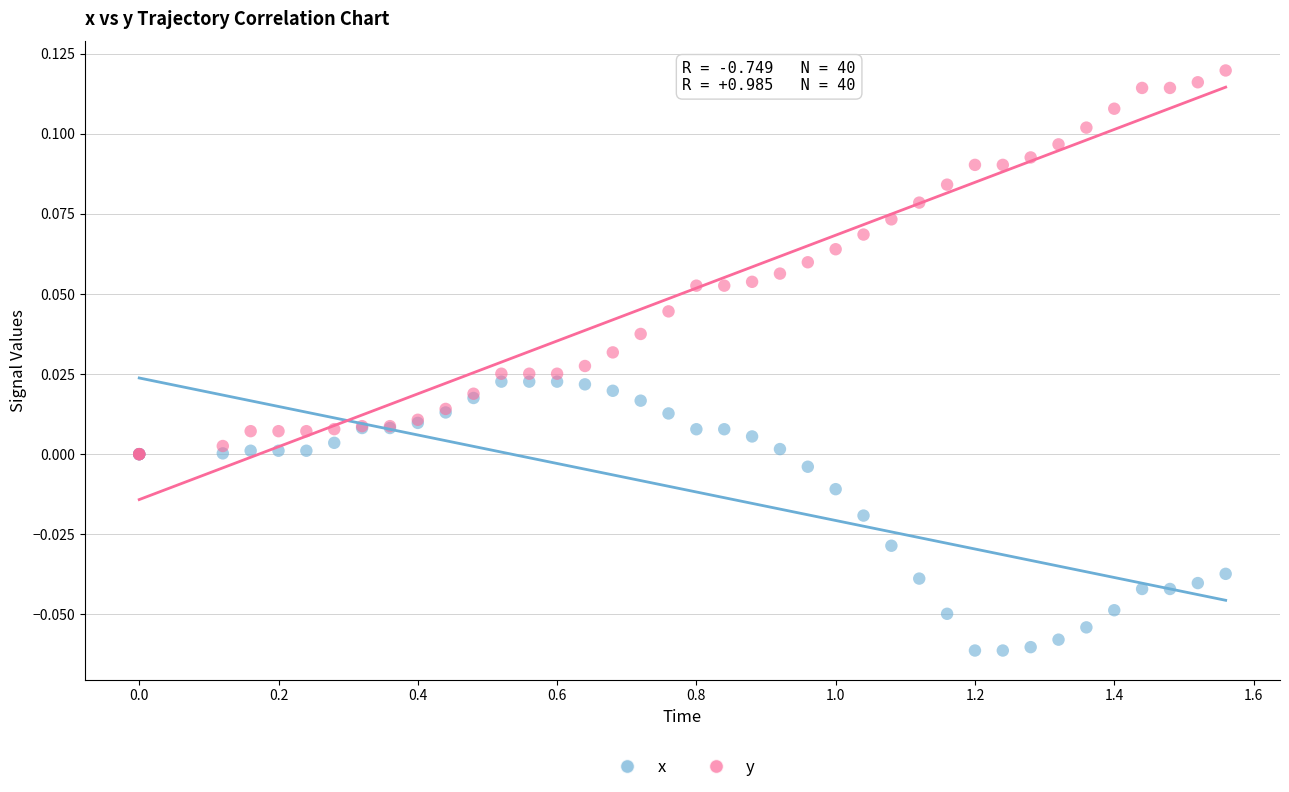

What are all the series names shown in the legend?

x, y